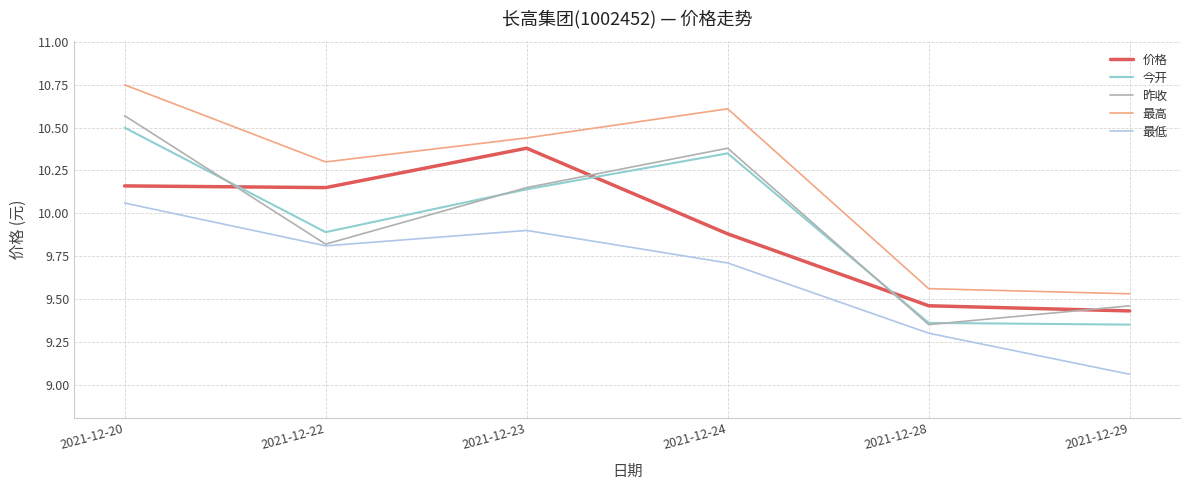

True or false: 最低 and 今开 intersect in this chart.

False